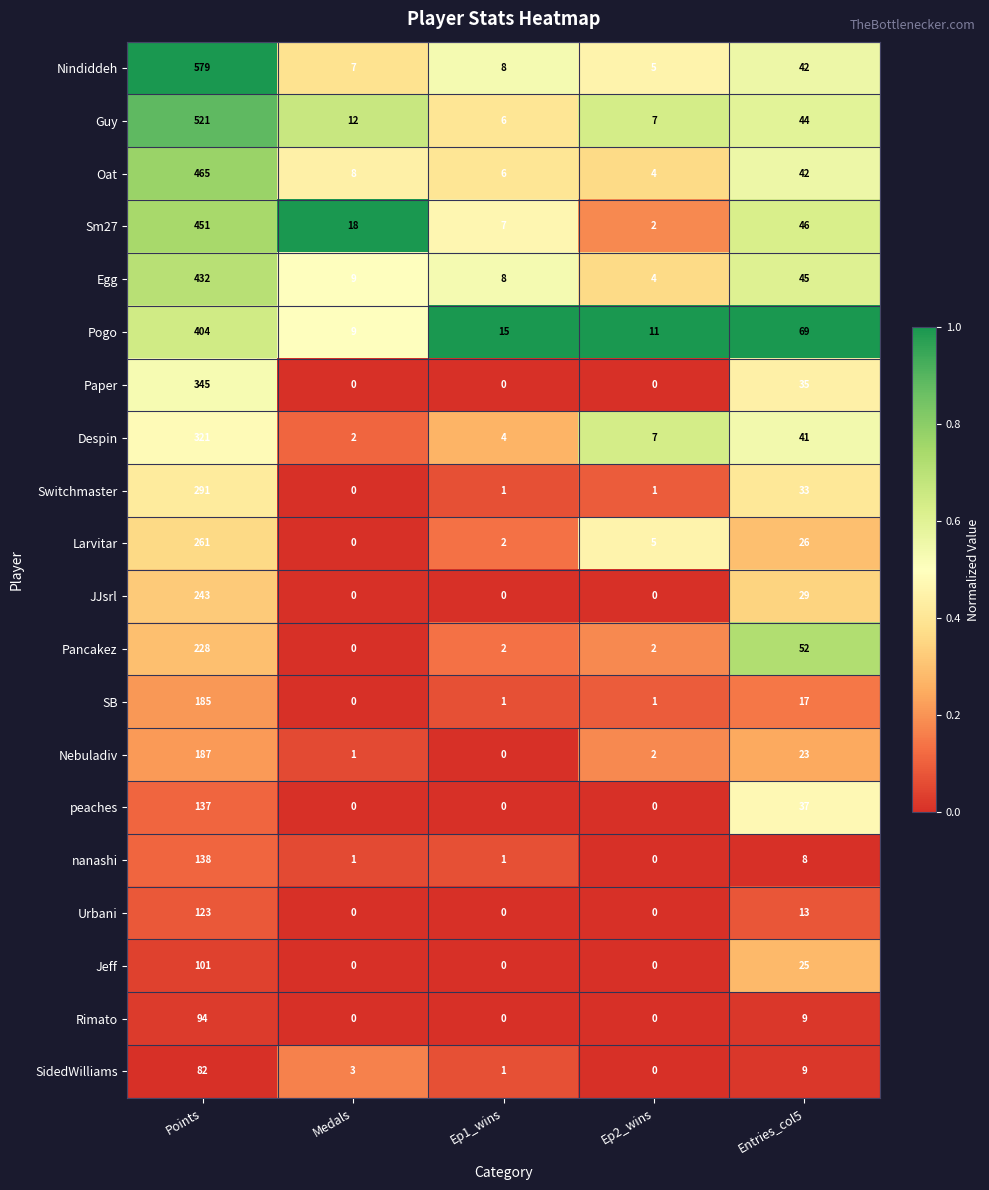

Which series has the widest spread of values?

Nindiddeh